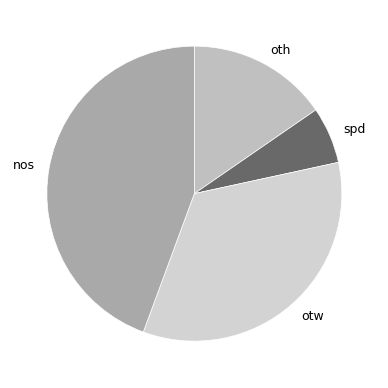

Do otw and spd together represent more than half of the pie?

No